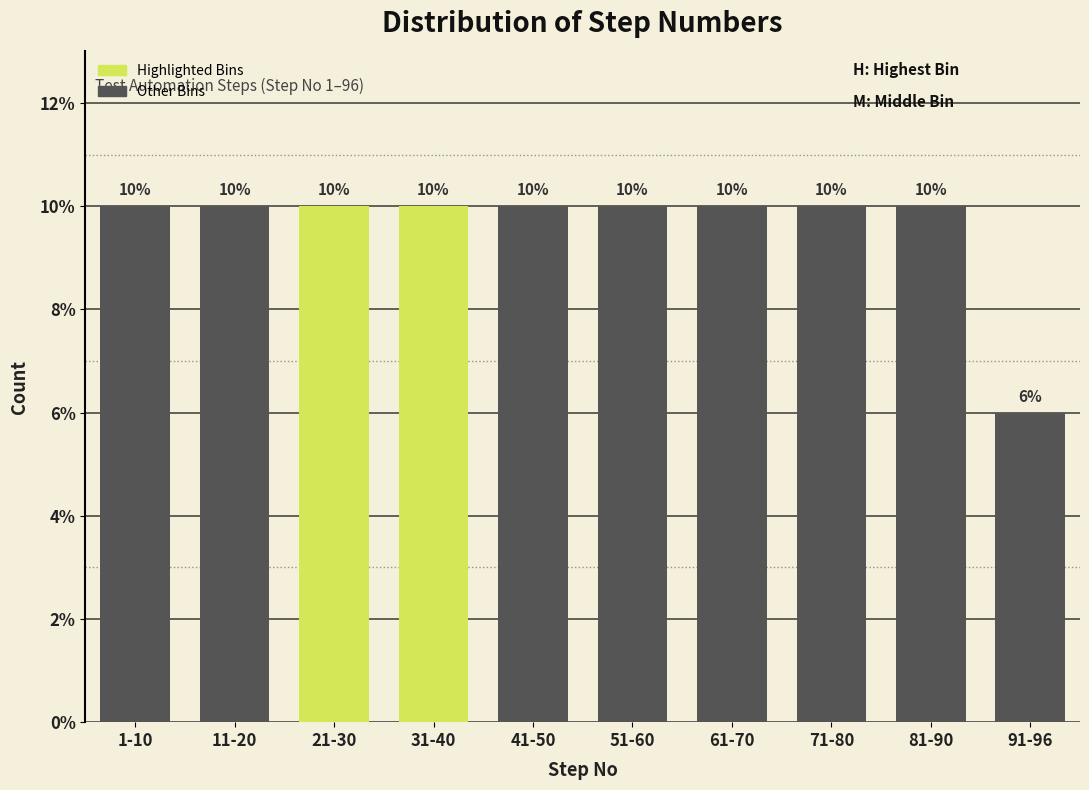

Reading right to left, extract all data points from this chart.

91-96=6	81-90=10	71-80=10	61-70=10	51-60=10	41-50=10	31-40=10	21-30=10	11-20=10	1-10=10